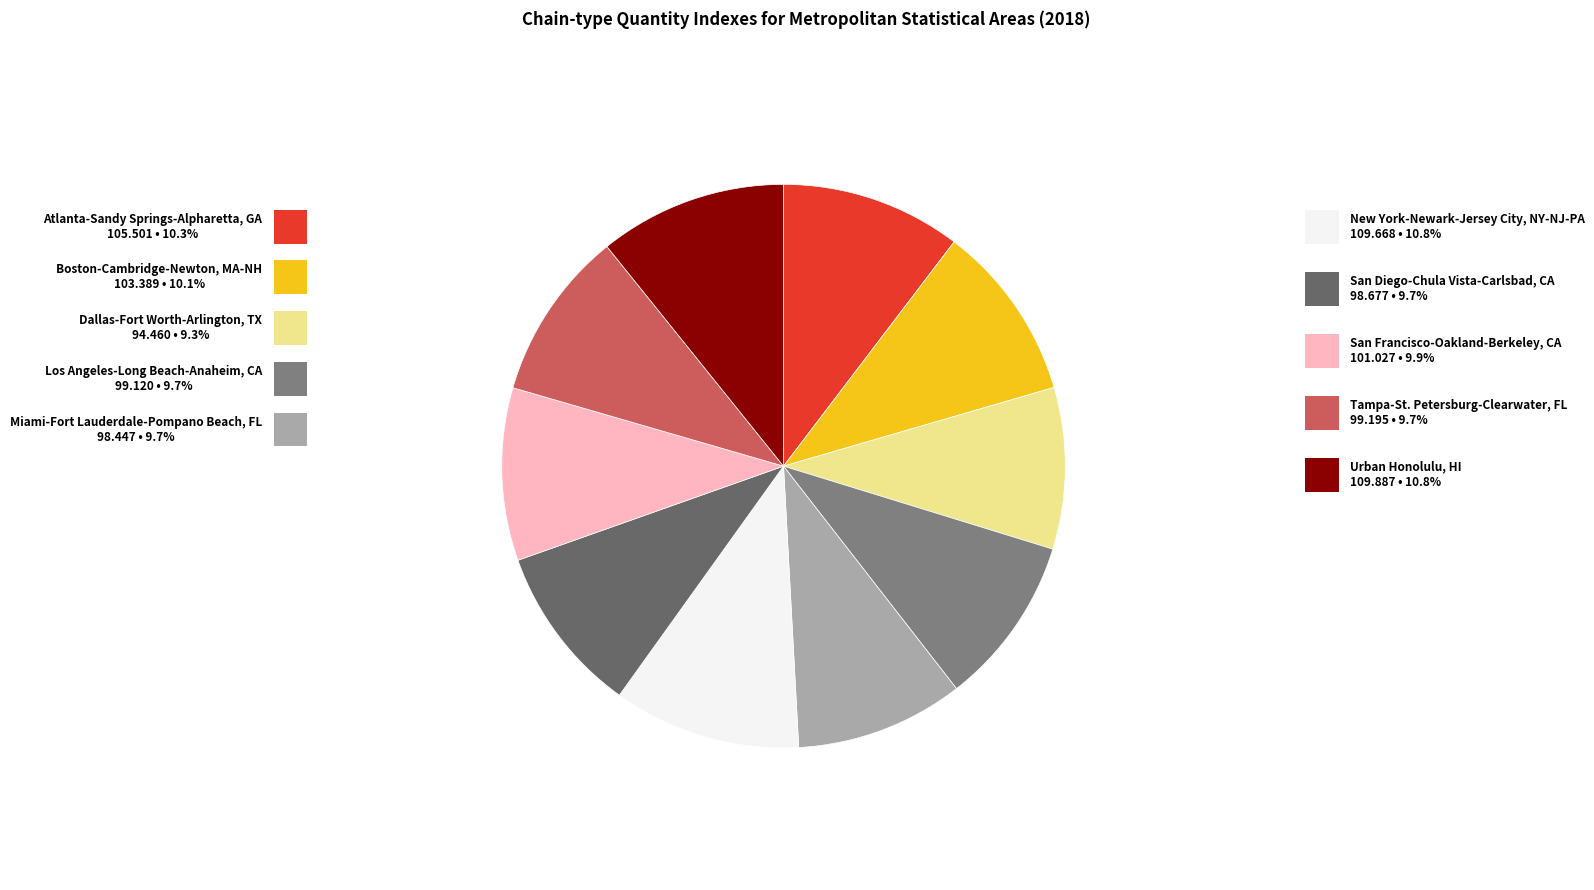

Do Boston-Cambridge-Newton, MA-NH and San Diego-Chula Vista-Carlsbad, CA together represent more than half of the pie?

No